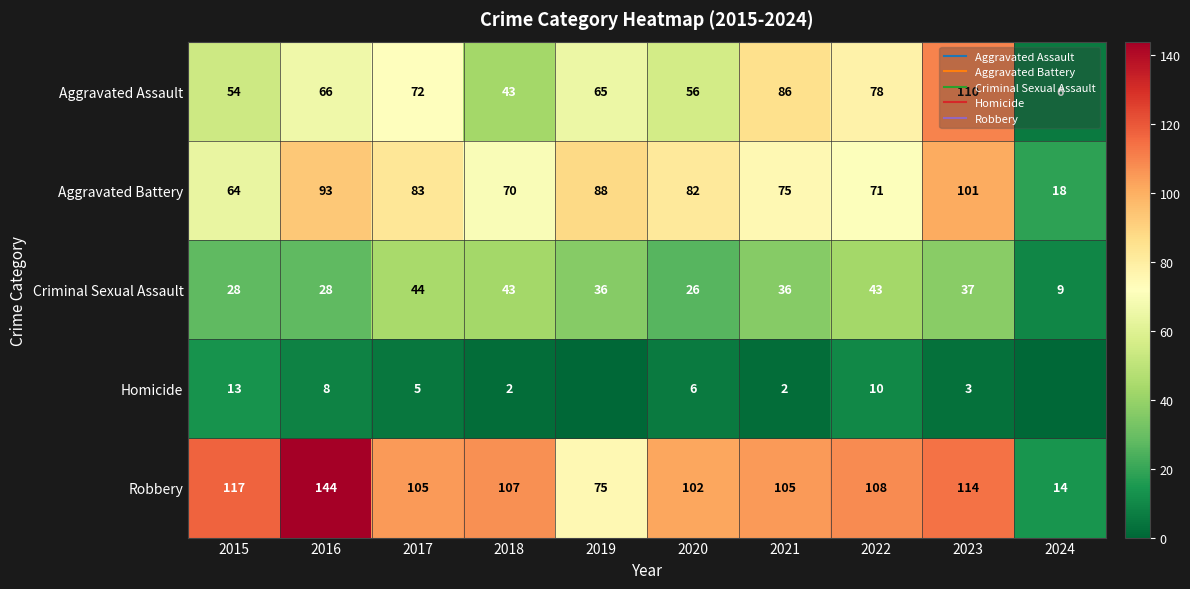

Which label corresponds to the largest value in the chart?

2016